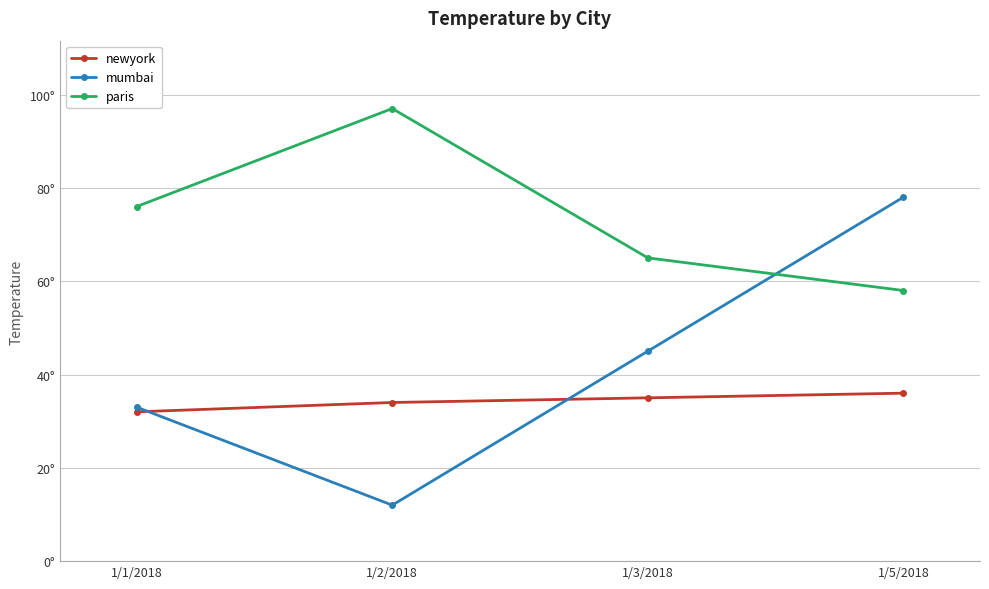

At how many categories does at least one series exceed 40?

4